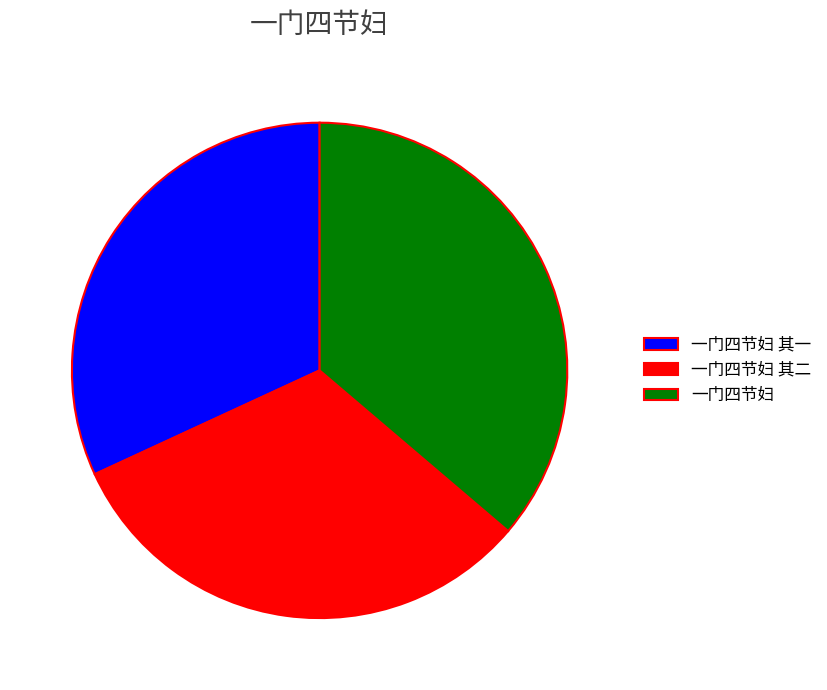

What is the largest slice in the pie chart?

一门四节妇